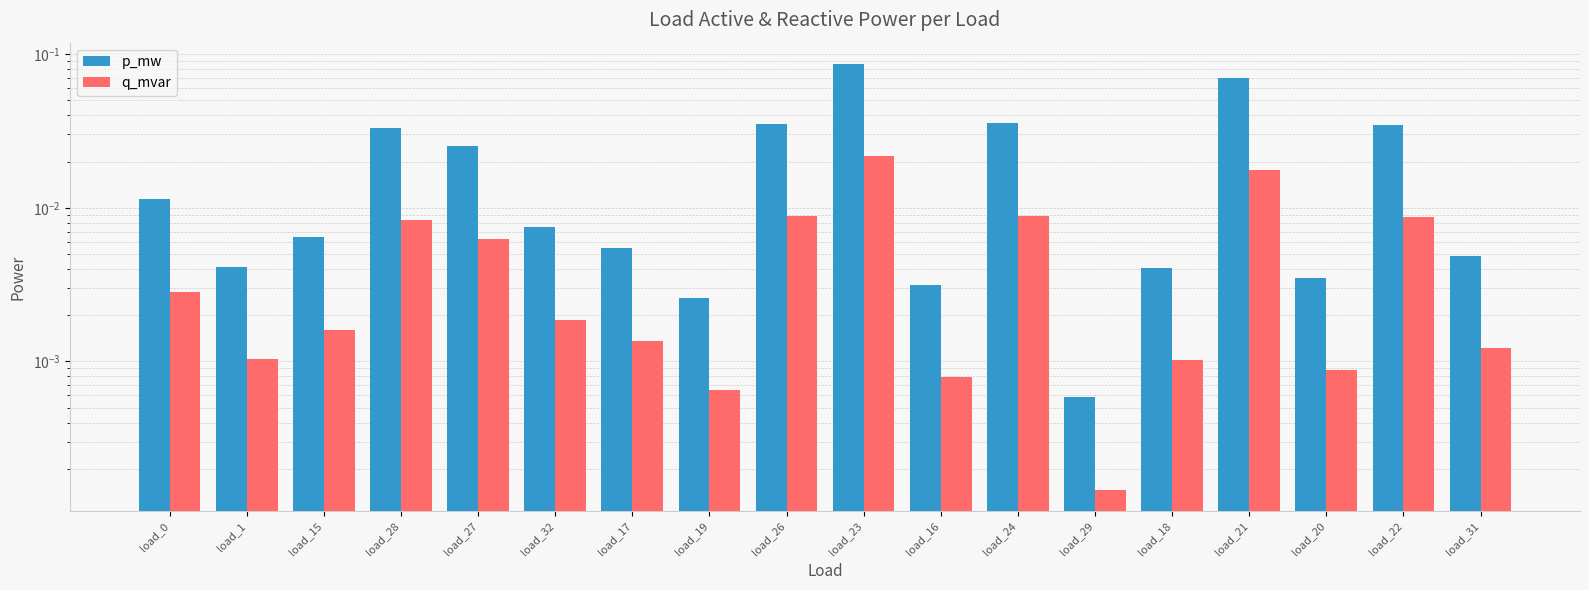

How many bars are there in total?

36